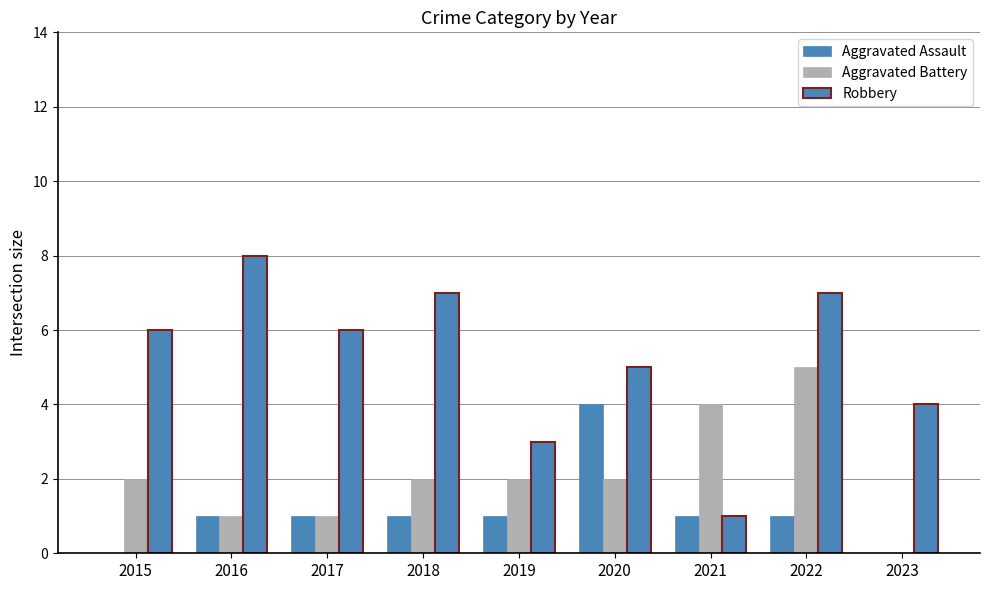

How many data points does each series have?

9